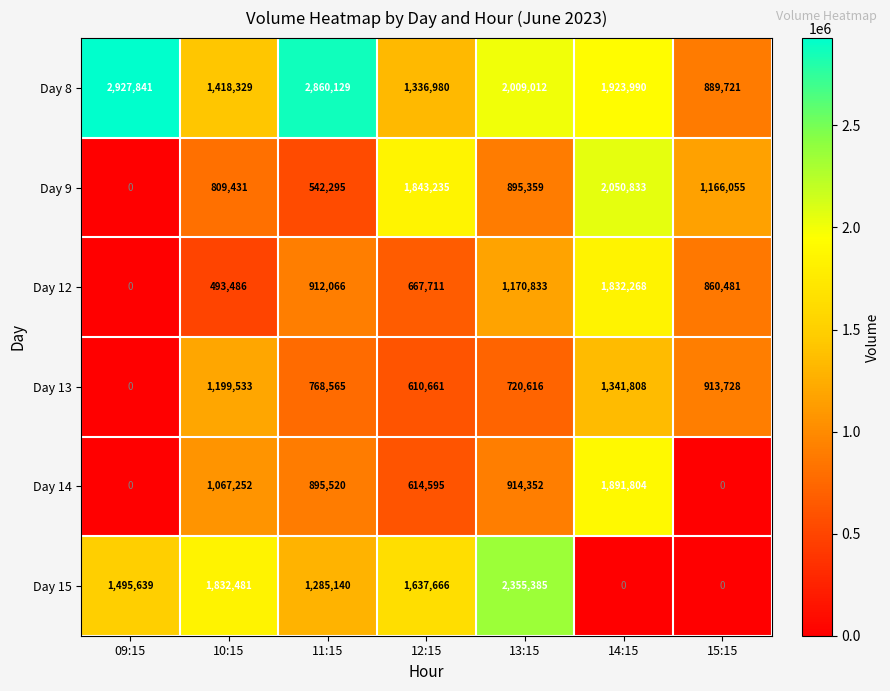

What is the difference between the highest and lowest values at 12:15?

1232574